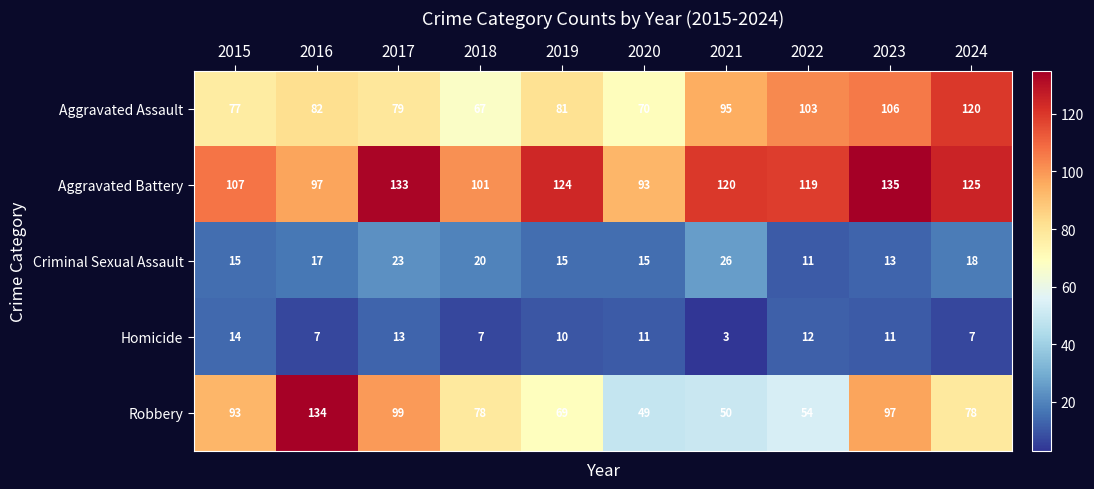

Is it true that Robbery equals 52 at 2024?

False